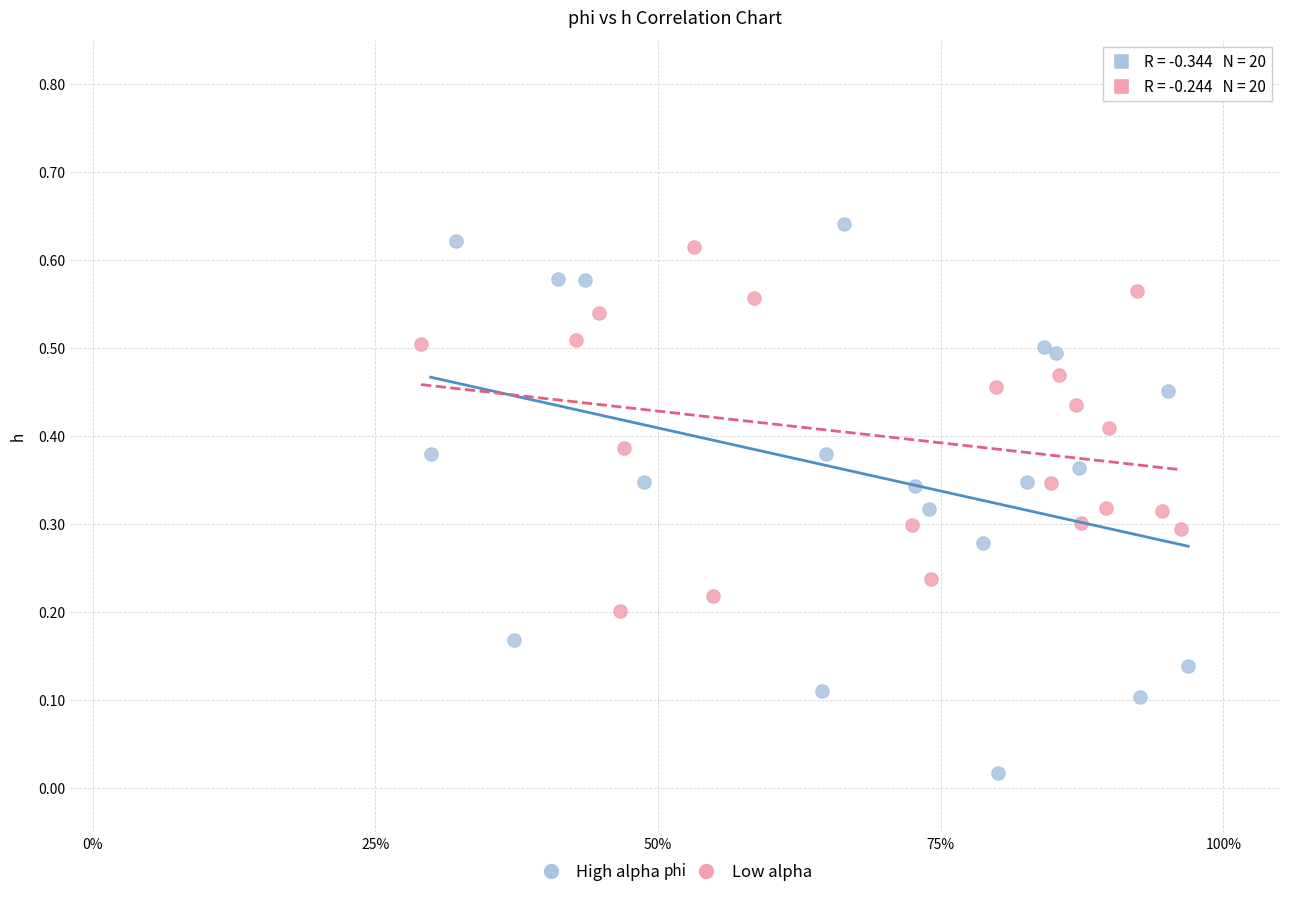

Which series has the largest Y range (max minus min)?

High alpha